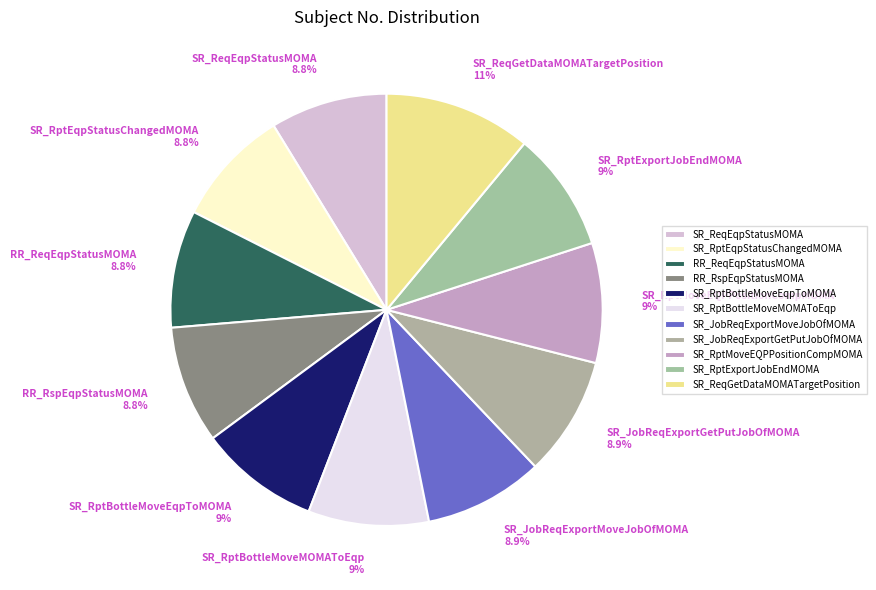

What is the ratio of the value at SR_RptExportJobEndMOMA 9% to the value at RR_ReqEqpStatusMOMA 8.8%?

1.0